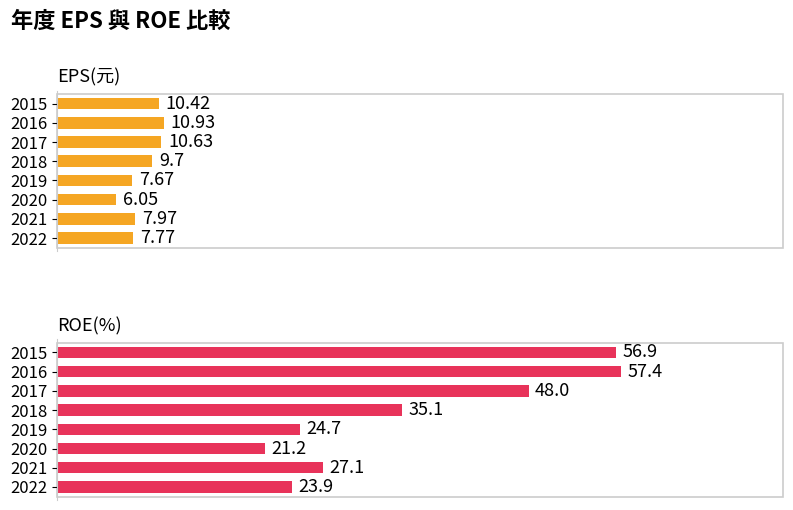

What is the average value of the ROE(%) series?

36.8